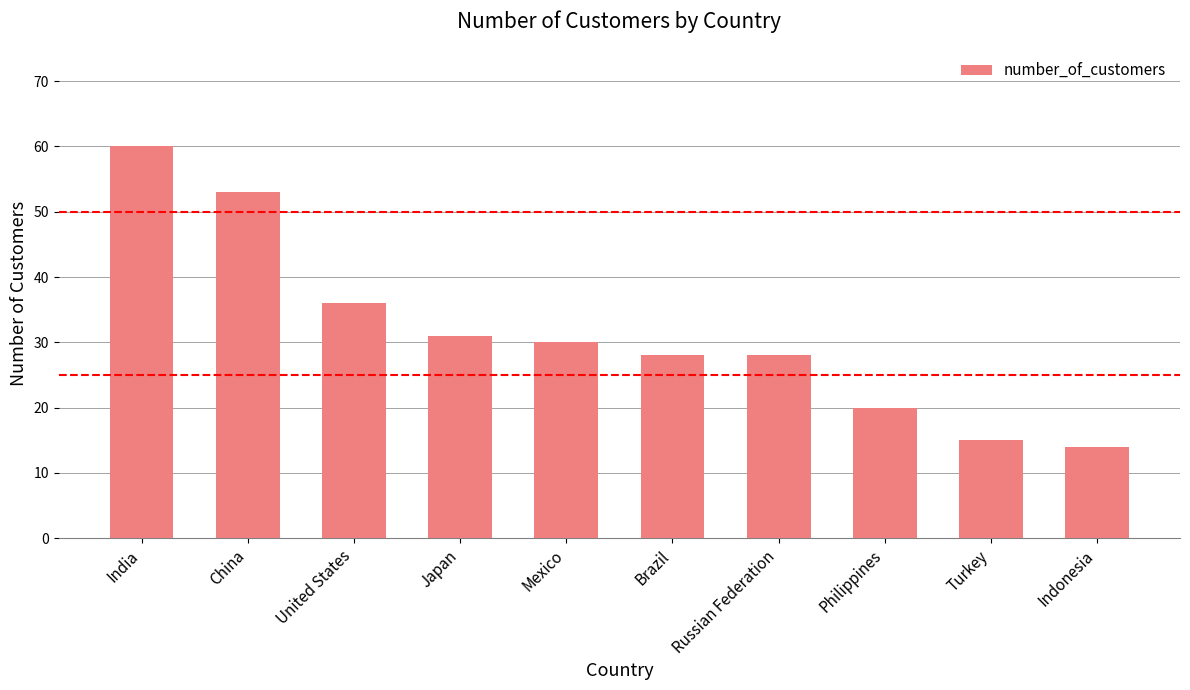

What is the value of the 6th bar from the left?

28